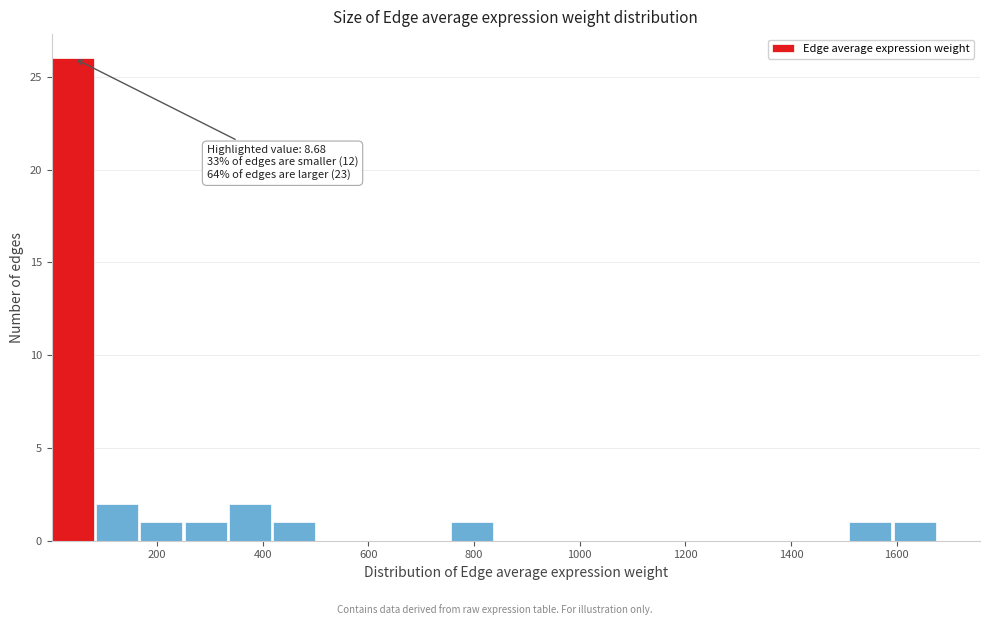

Over which range of the x-axis is the bar tallest?

0 to 80